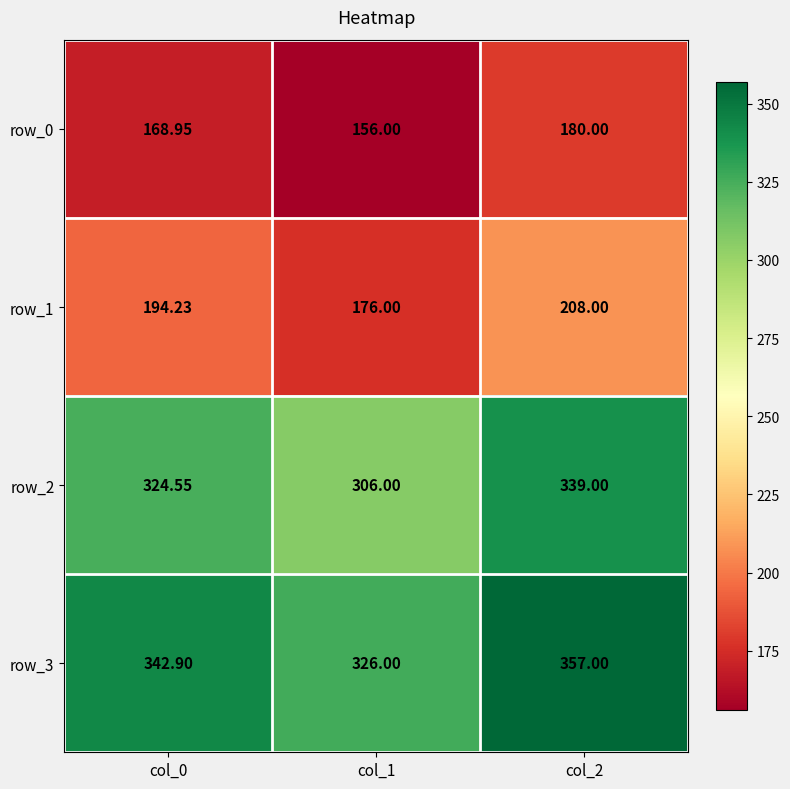

True or false: row_0 has a value of 86.5 at col_0.

False